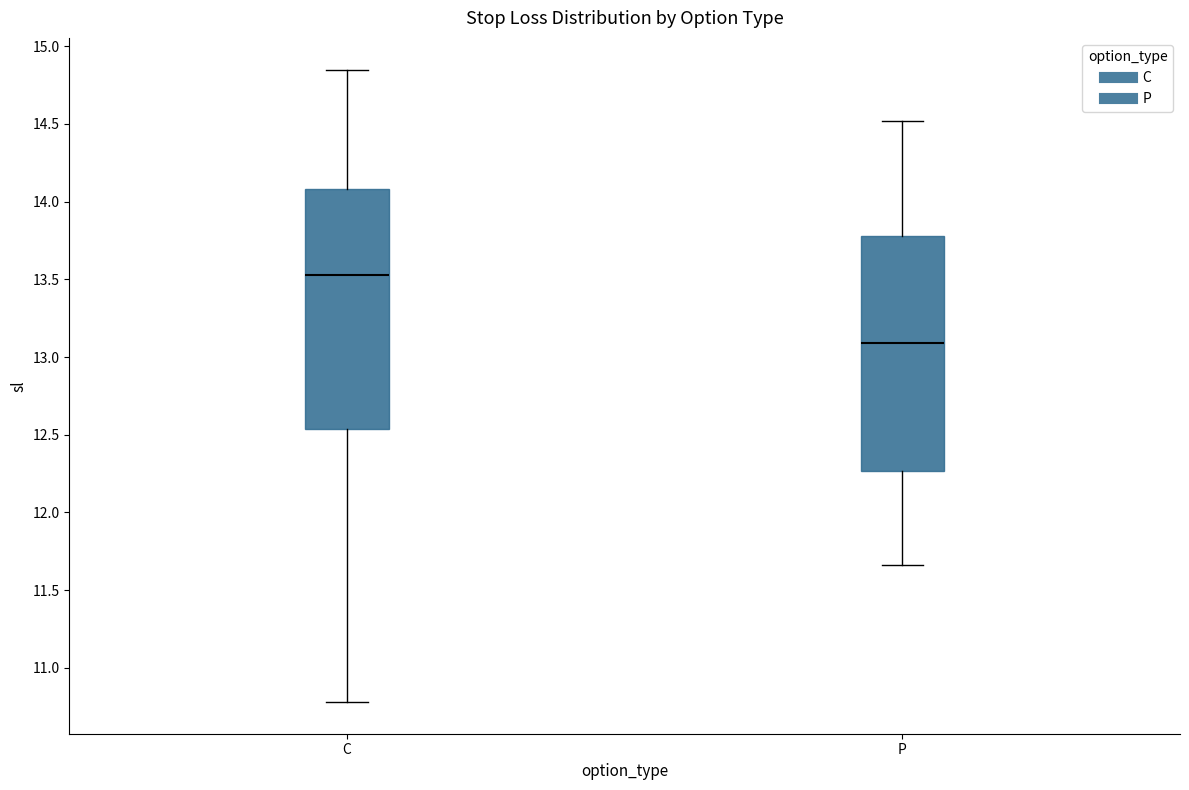

Which box's median line is the lowest?

P